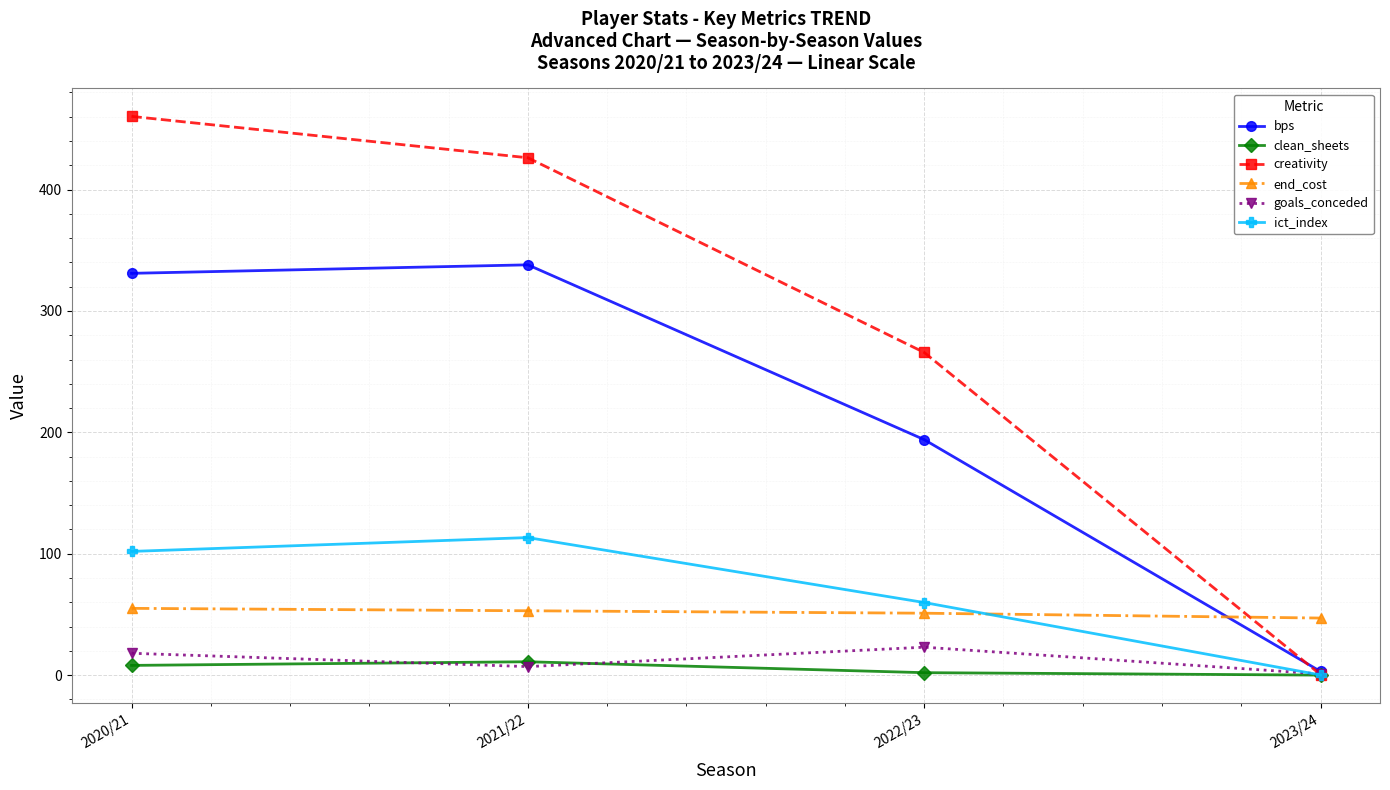

What is the sum of the goals_conceded values at 2023/24 and 2020/21?

19.0